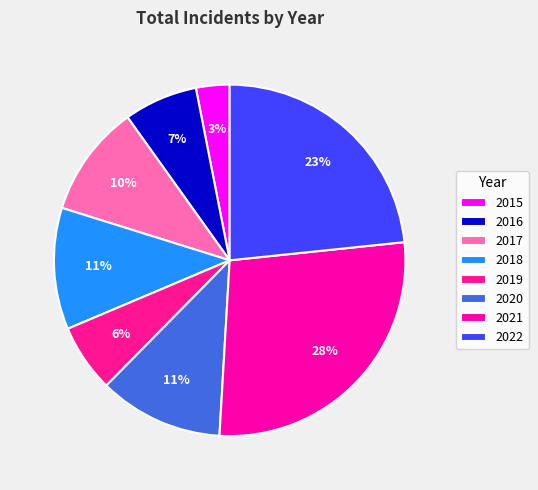

True or false: 2019 accounts for 6% of the total.

True